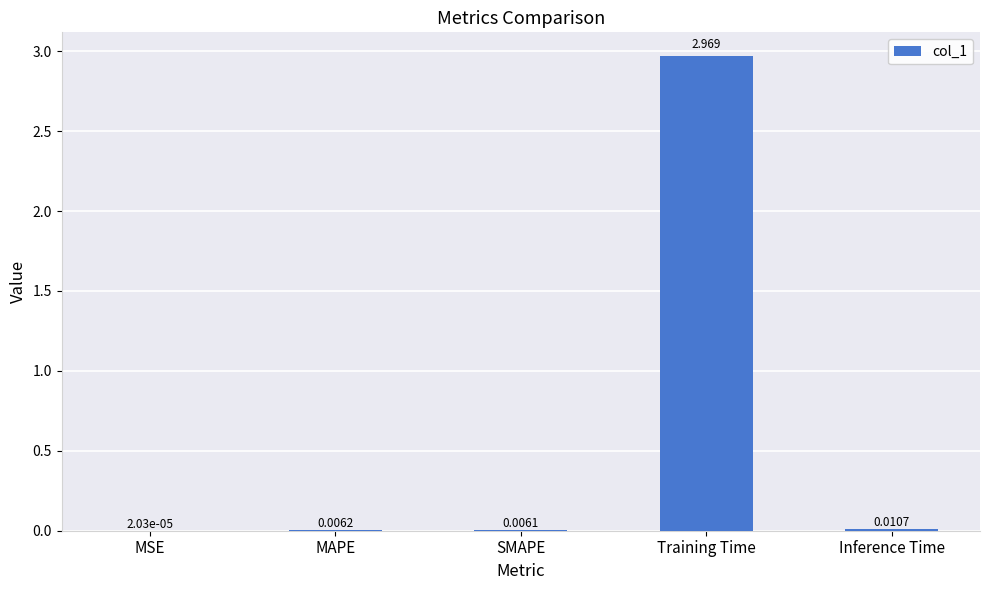

Which category has the highest value across all series?

Training Time